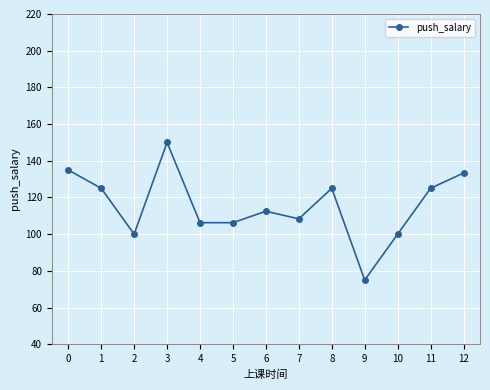

What is the difference between the maximum and minimum values?

75.0